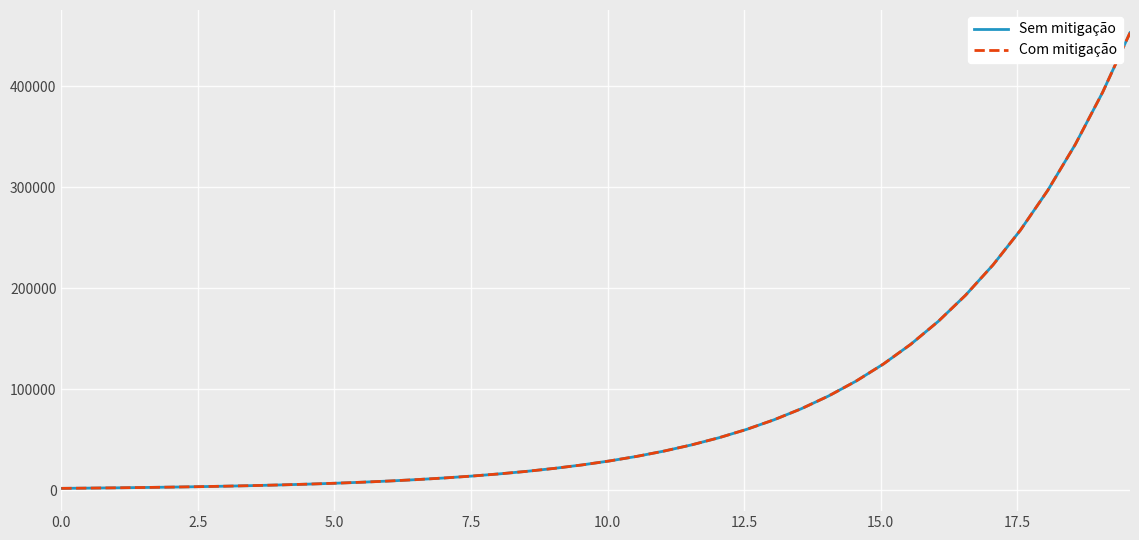

What is the maximum value shown in the chart?

453071.6